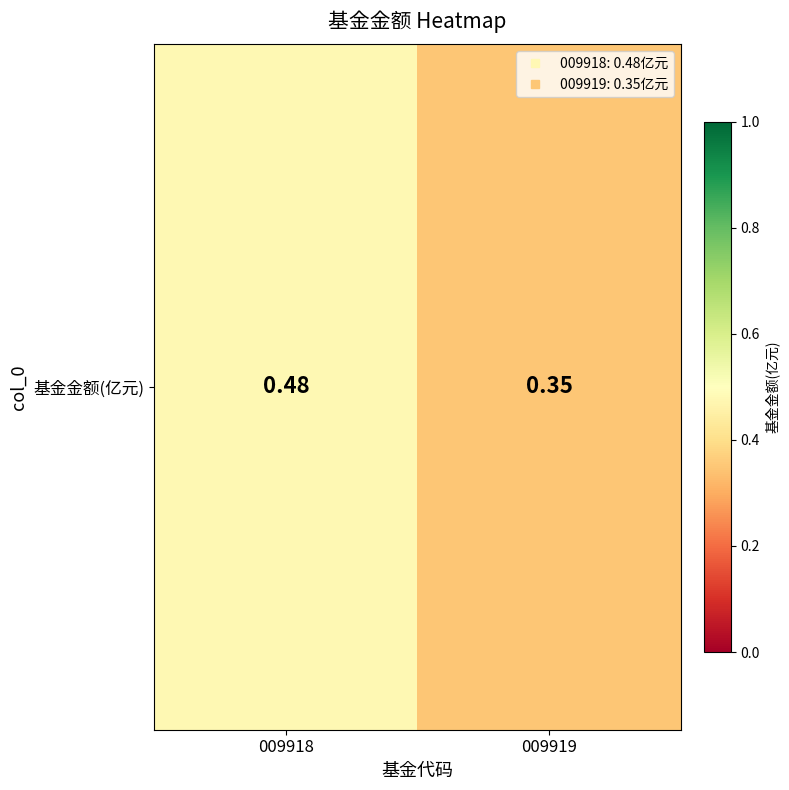

What is the average value?

0.4